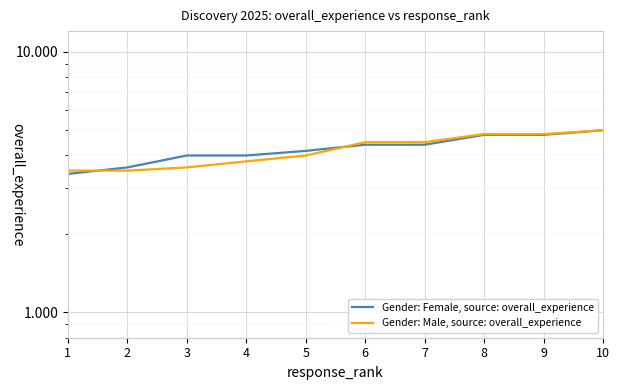

The value of Gender: Male, source: overall_experience at 1 is 2.4. True or false?

False